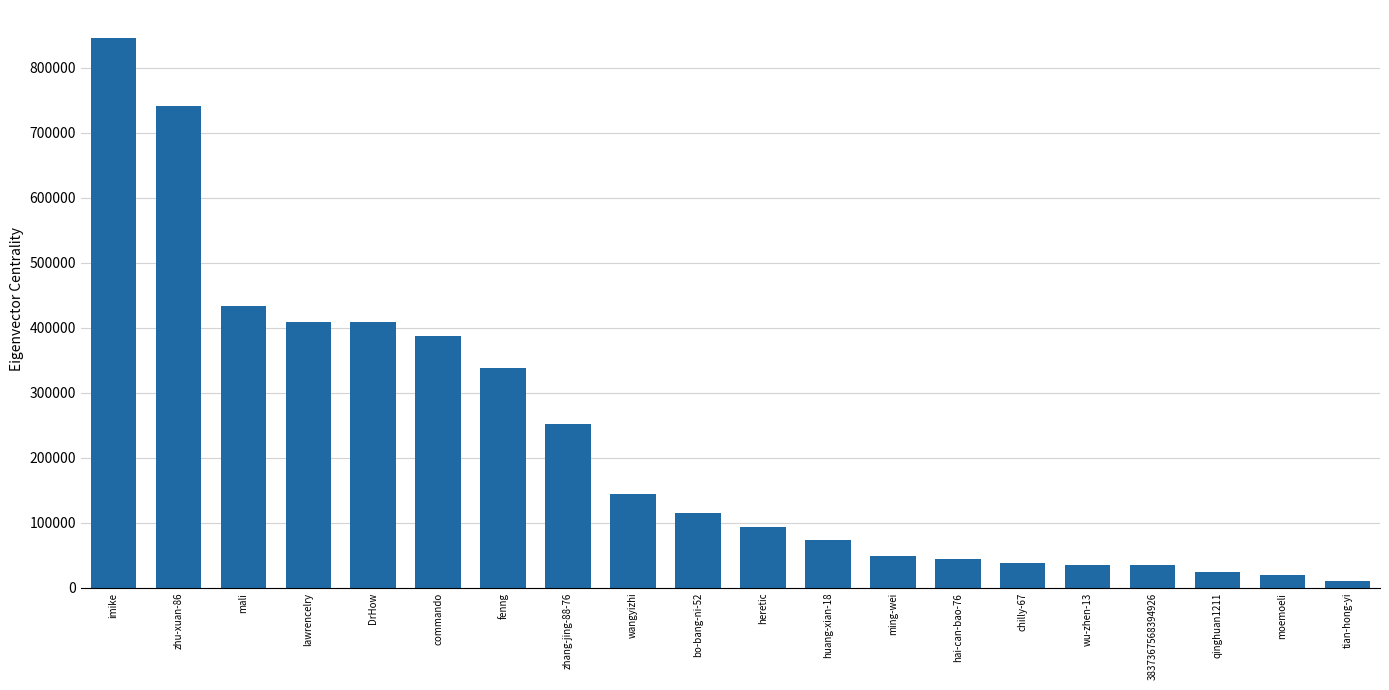

What is the difference between the second highest and minimum values?

730407